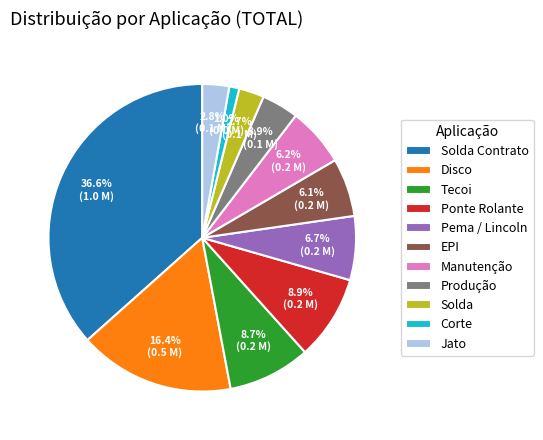

Which category has the biggest portion of the pie?

Solda Contrato